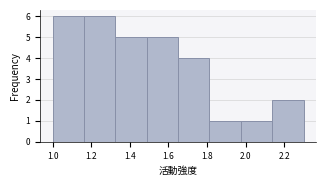

What is the height of the bar covering 1.32 to 1.48 on the x-axis? Neither the bar edges nor the heights are printed on the chart, so give them approximately, as read against the axes.

5